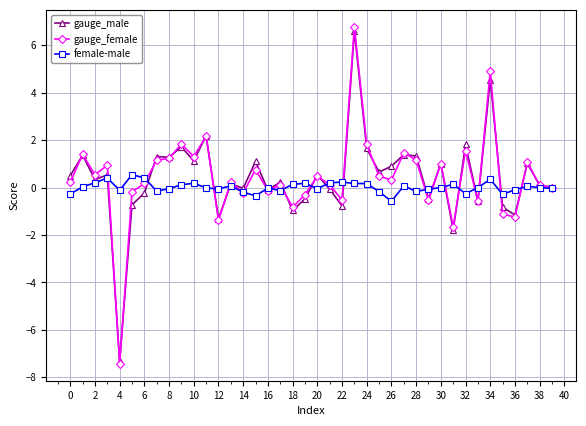

What is the sum of all gauge_male values?

16.6